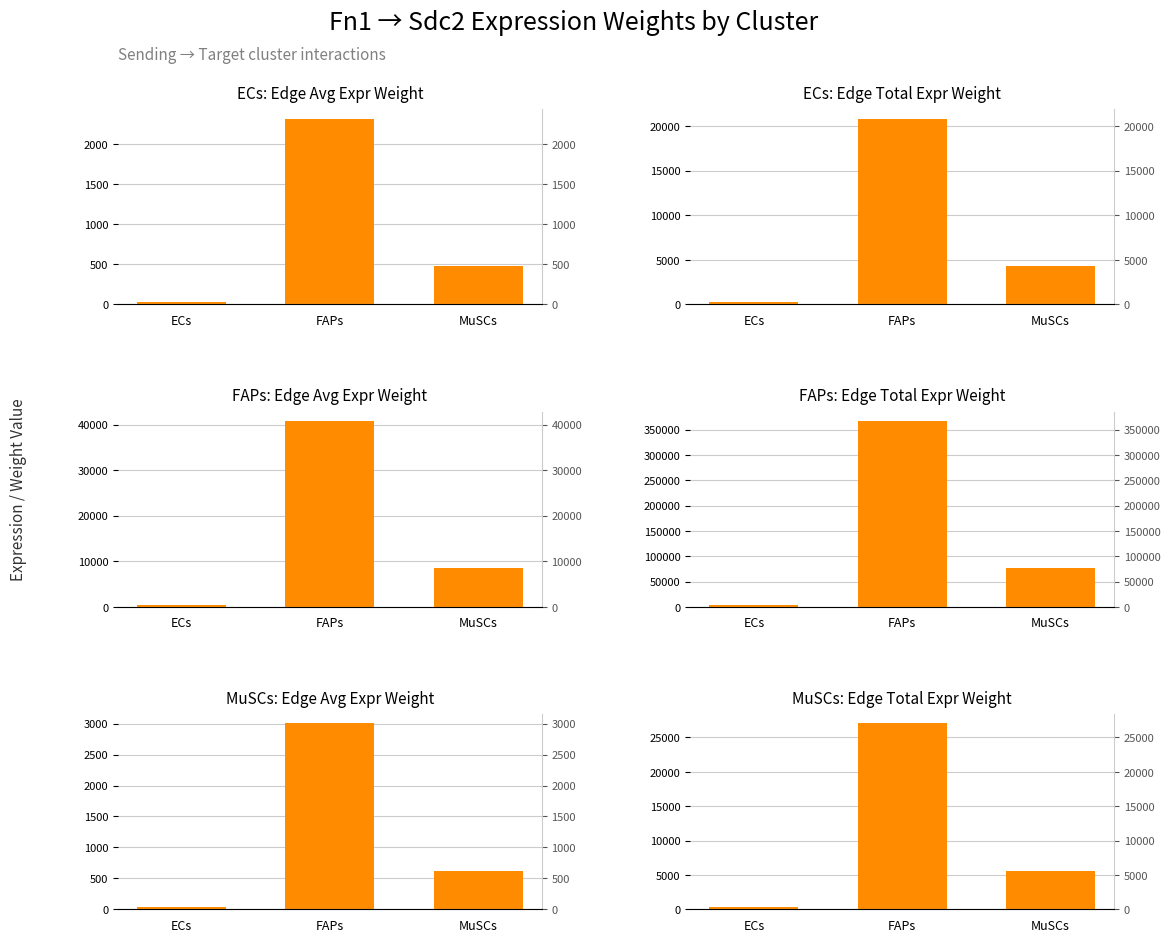

At FAPs, list the series in order from largest to smallest.

Edge total expr weight, Edge avg expr weight